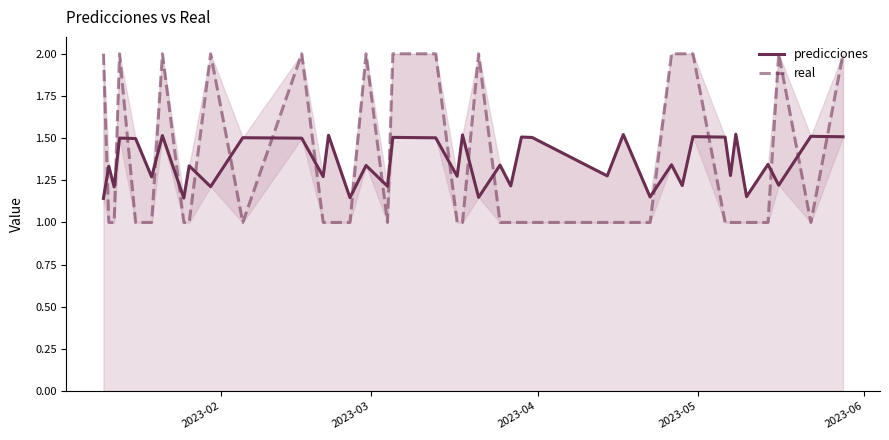

What is the maximum value for real?

2.0